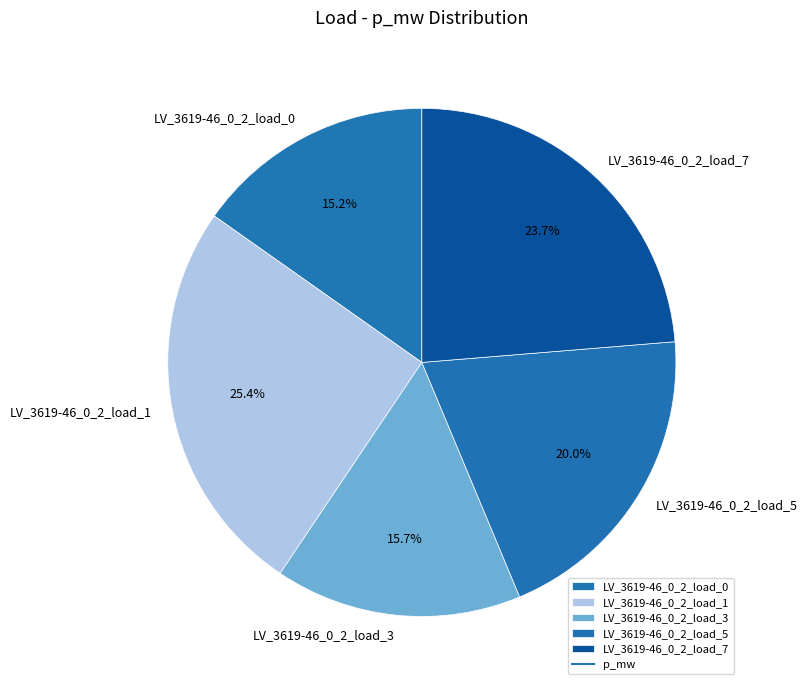

Is it true that LV_3619-46_0_2_load_1 is 25% of the pie?

True